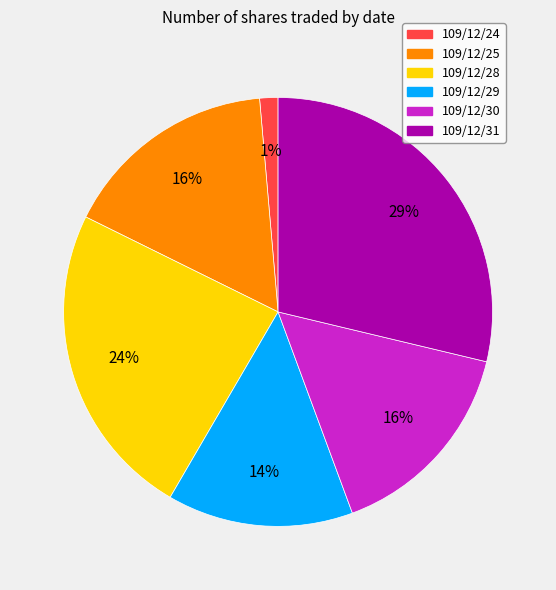

To the nearest percent, what is the average slice percentage?

17%